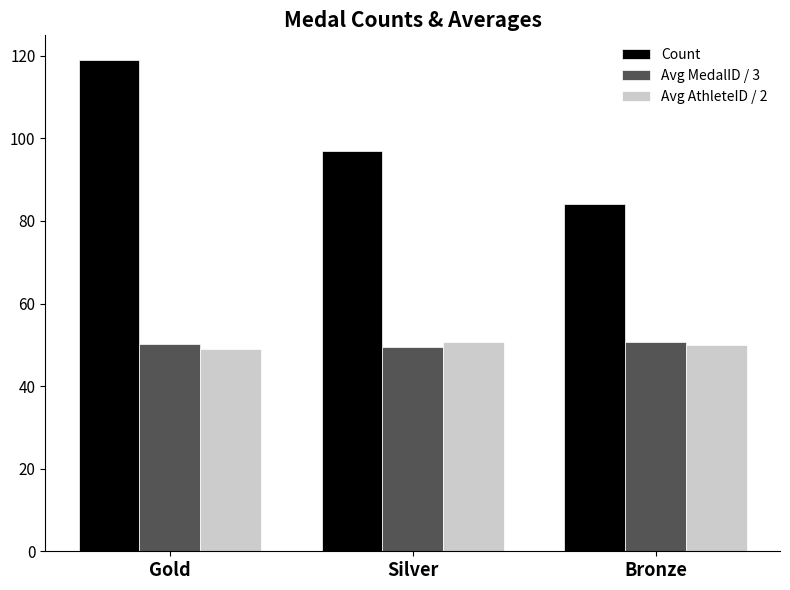

What is the difference between the maximum and second lowest values in the Count series?

22.0